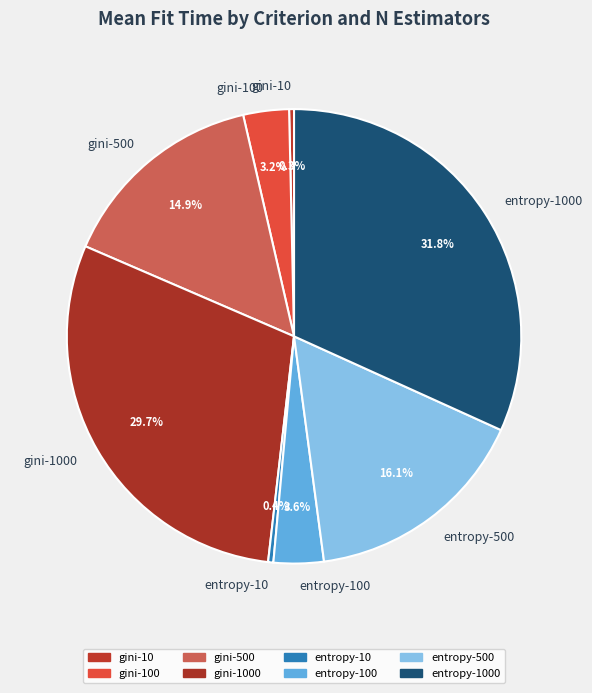

How many slices are in this pie chart?

8